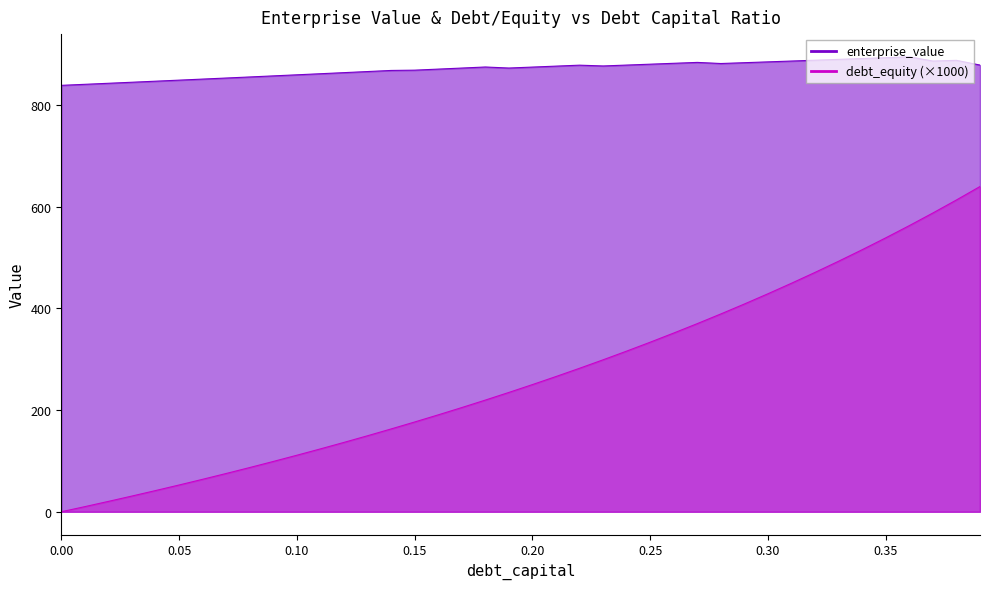

True or false: debt_capital has more than 2 interior local peaks.

False